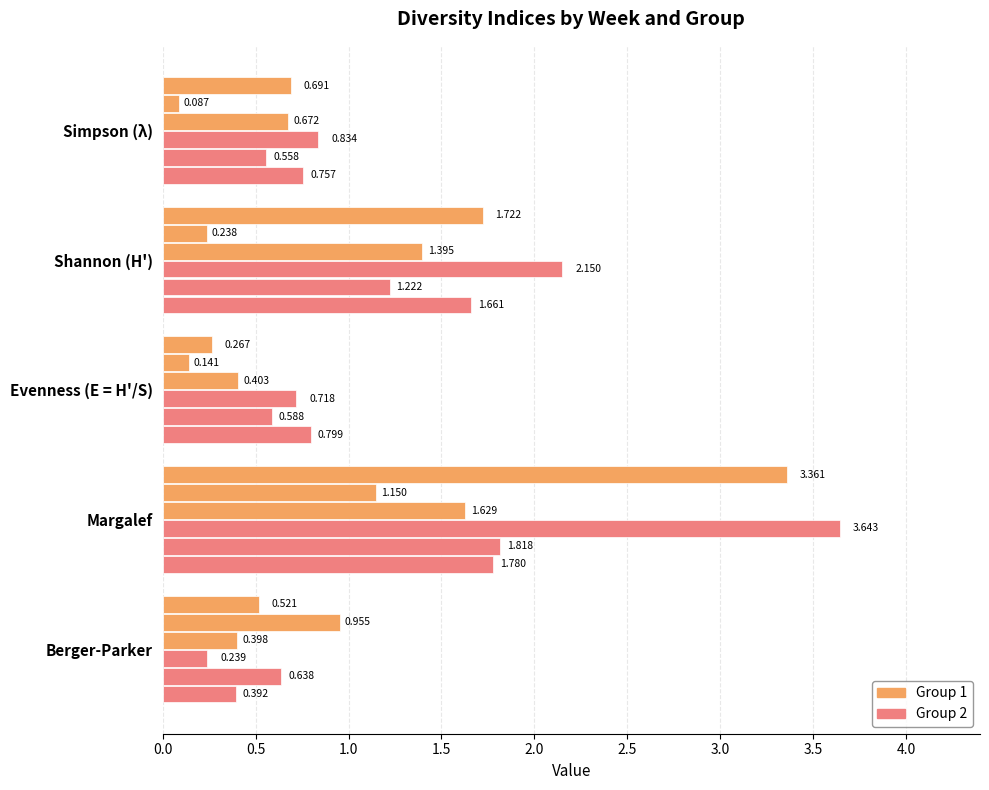

How many distinct data groups are displayed?

6